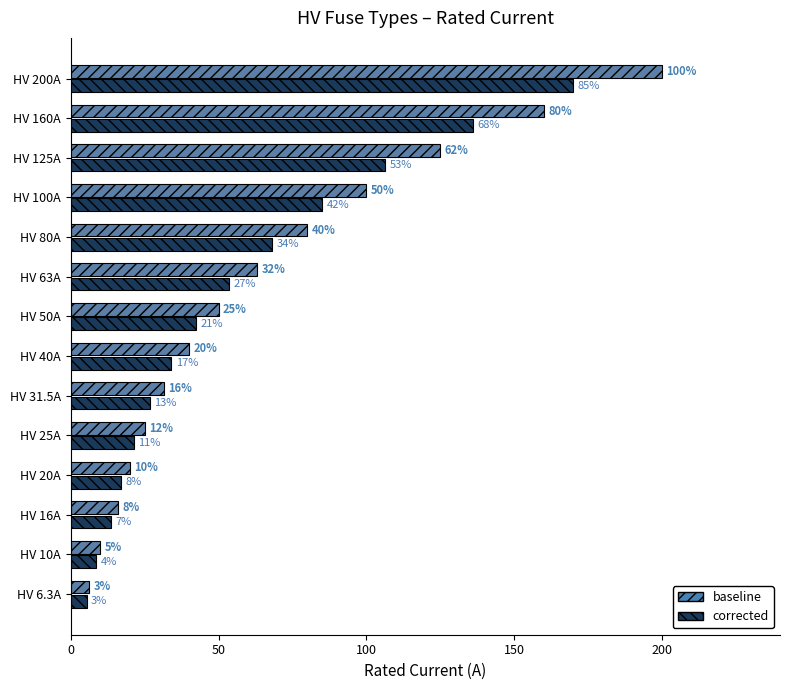

What are all the series names shown in the legend?

baseline, corrected